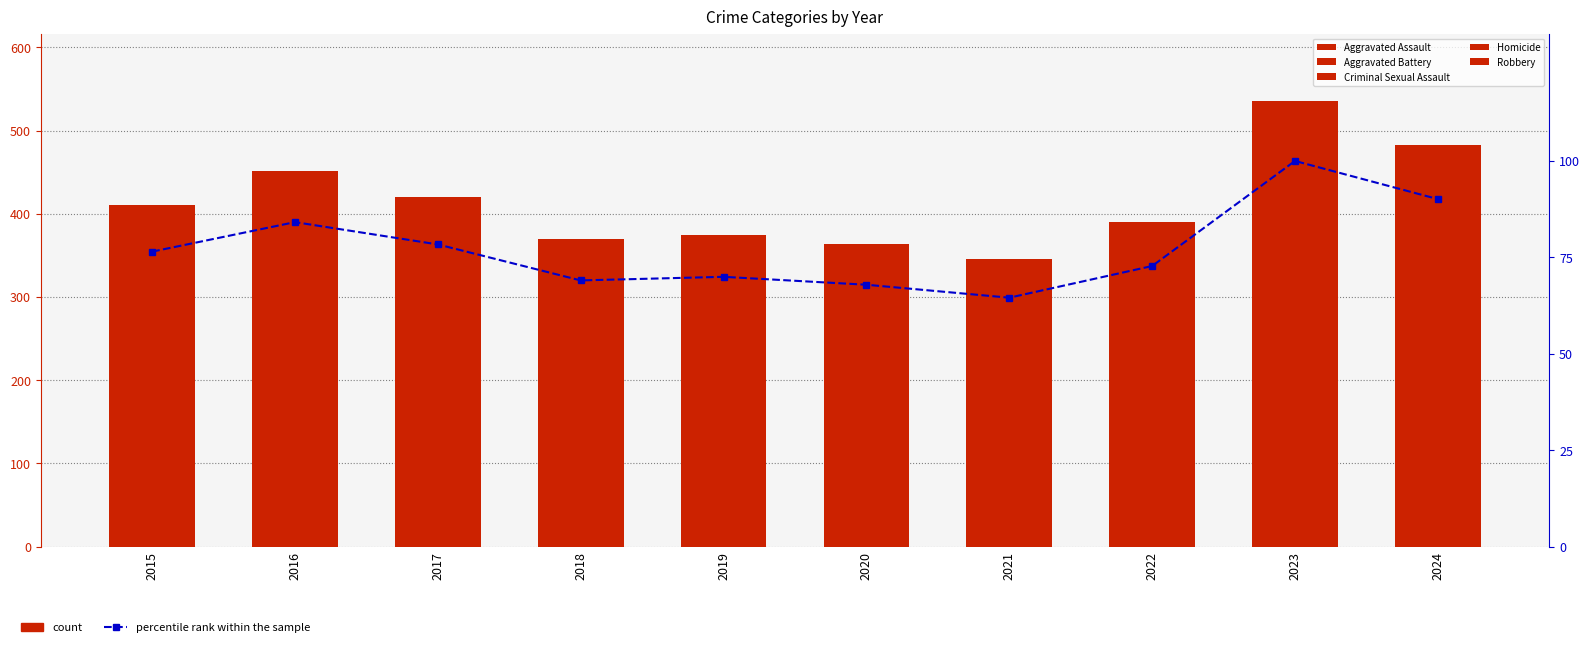

Rank the series by their maximum value, from lowest to highest.

Homicide, Criminal Sexual Assault, percentile rank within the sample, Aggravated Battery, Aggravated Assault, Robbery